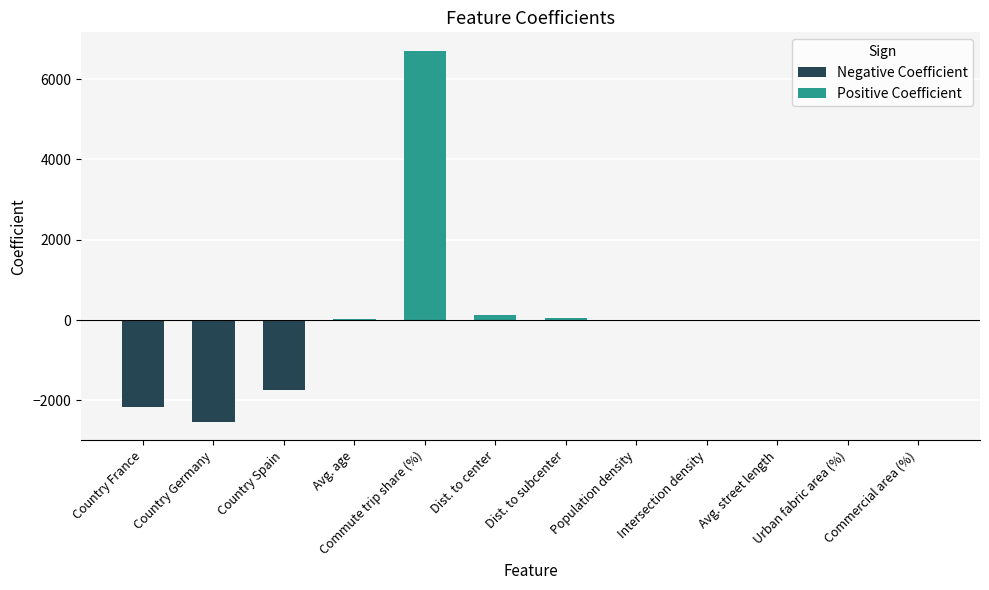

Read the value at Country France.

-2154.2